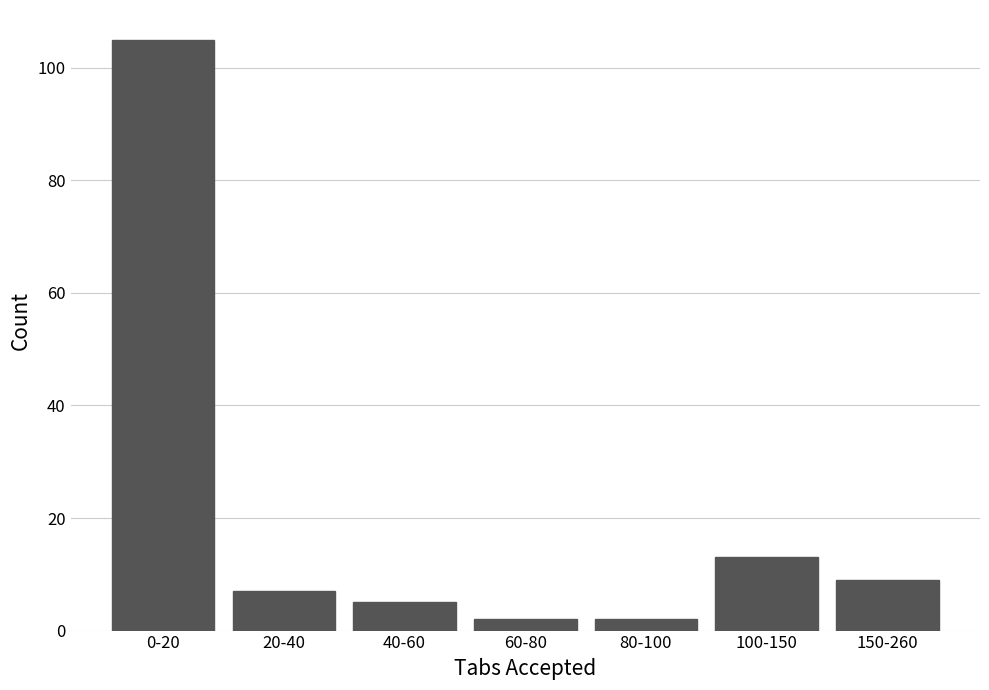

Reading left to right, list all the values displayed in this chart.

105	7	5	2	2	13	9